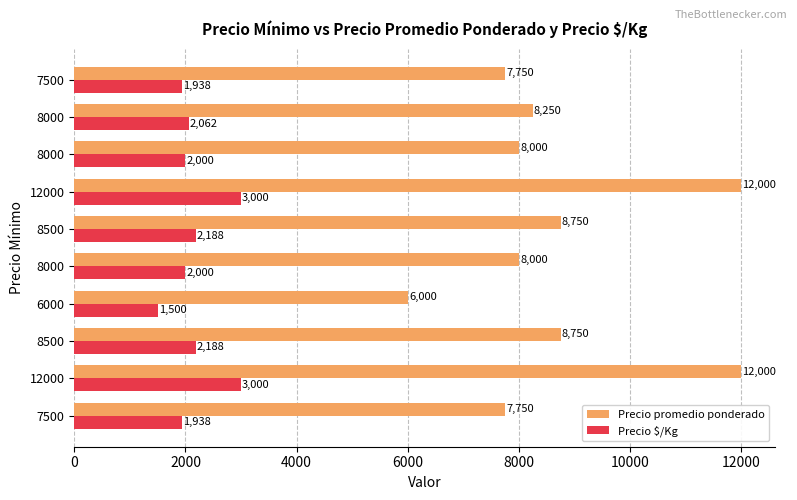

What is the value of the Precio promedio ponderado bar at the 6th from the left?

8750